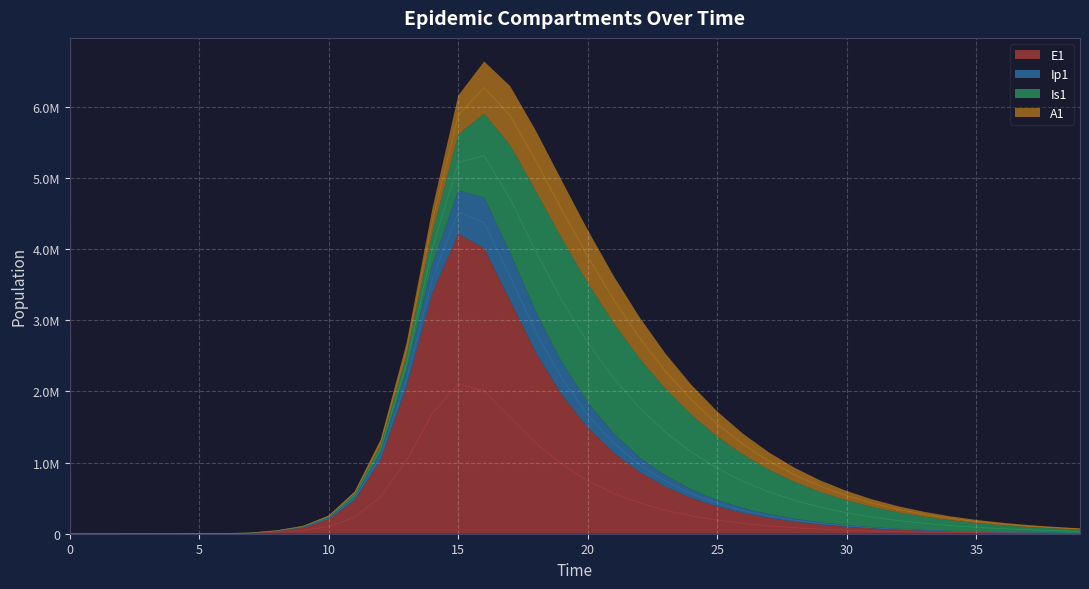

How many values in E1 are above zero?

39